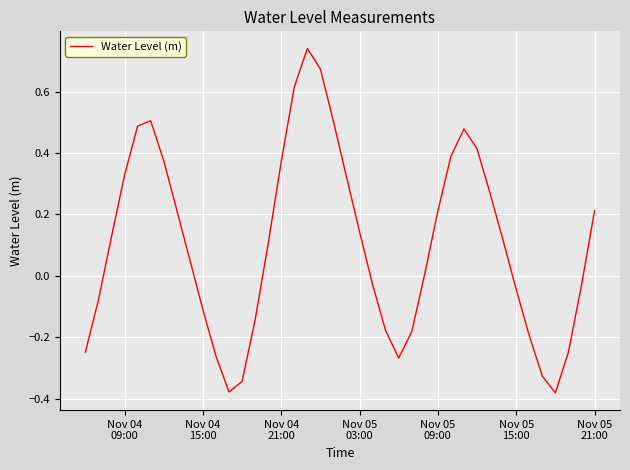

What is the difference between the maximum and minimum values?

1.1